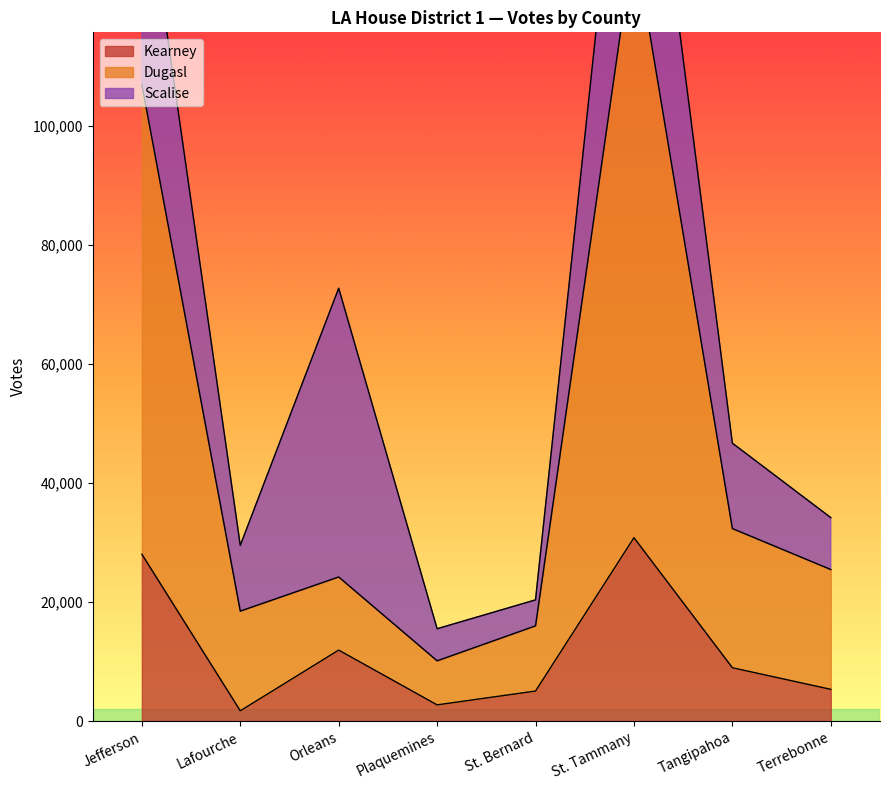

Rank the categories by Kearney value from lowest to highest.

Lafourche, Plaquemines, St. Bernard, Terrebonne, Tangipahoa, Orleans, Jefferson, St. Tammany